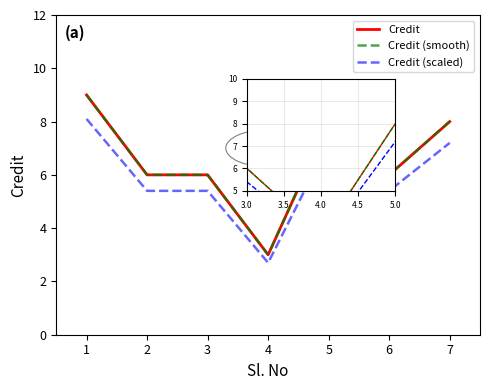

True or false: there are more than 1 points higher than both neighbors.

False